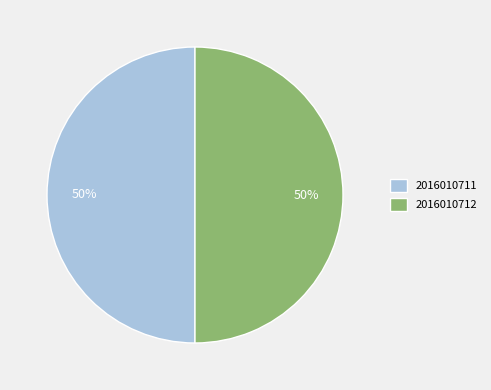

What is the ratio of the value at 2016010711 to the value at 2016010712?

1.0